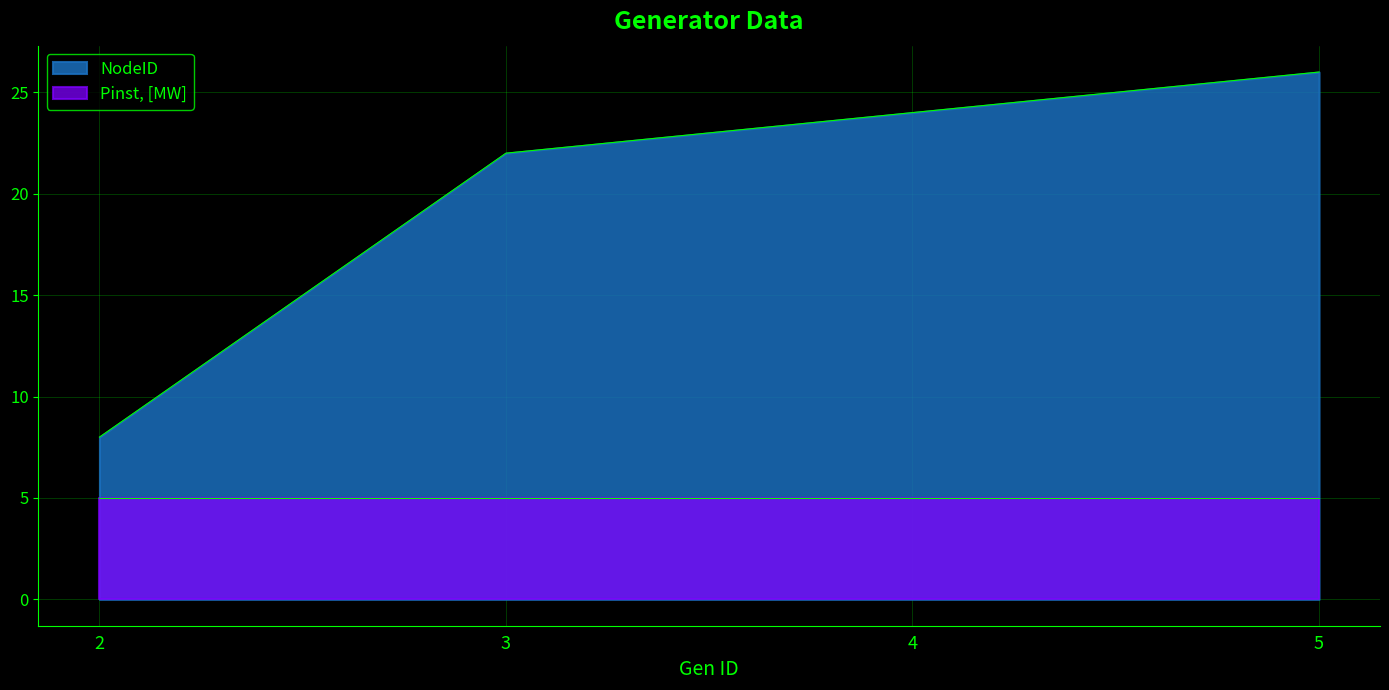

Reading left to right, what are all the values shown in this chart?

2=8	3=22	4=24	5=26